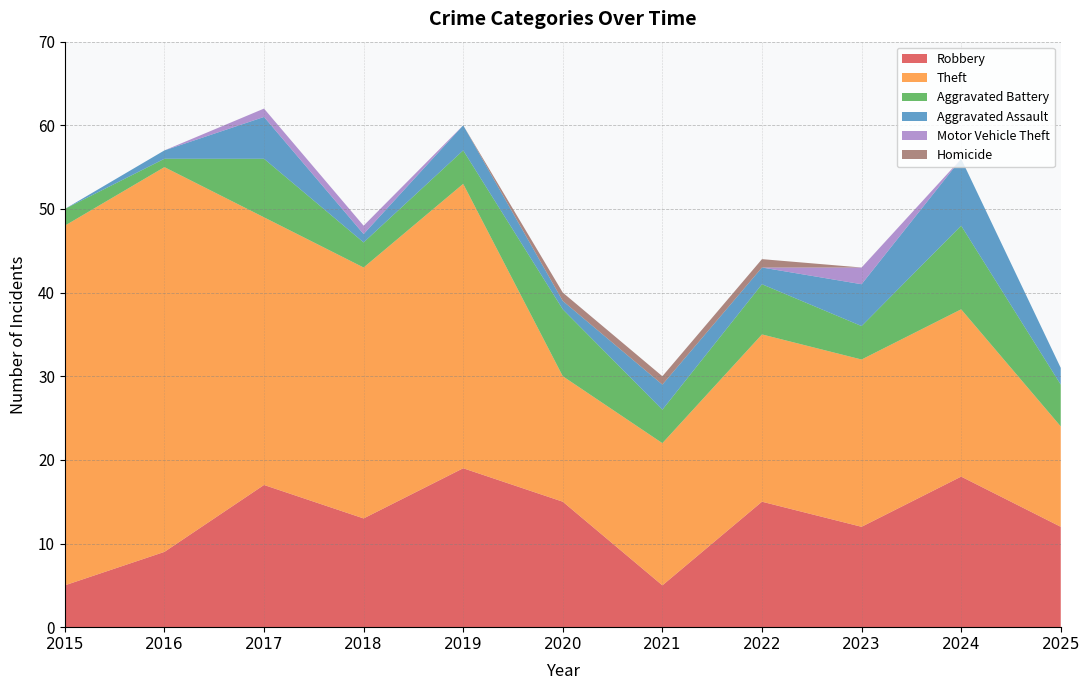

Reading right to left, extract all data points from this chart.

Robbery: 2025=12	2024=18	2023=12	2022=15	2021=5	2020=15	2019=19	2018=13	2017=17	2016=9	2015=5
Theft: 2025=12	2024=20	2023=20	2022=20	2021=17	2020=15	2019=34	2018=30	2017=32	2016=46	2015=43
Aggravated Battery: 2025=5	2024=10	2023=4	2022=6	2021=4	2020=8	2019=4	2018=3	2017=7	2016=1	2015=2
Aggravated Assault: 2025=2	2024=8	2023=5	2022=2	2021=3	2020=1	2019=3	2018=1	2017=5	2016=1	2015=0
Motor Vehicle Theft: 2025=0	2024=0	2023=2	2022=0	2021=0	2020=0	2019=0	2018=1	2017=1	2016=0	2015=0
Homicide: 2025=0	2024=0	2023=0	2022=1	2021=1	2020=1	2019=0	2018=0	2017=0	2016=0	2015=0